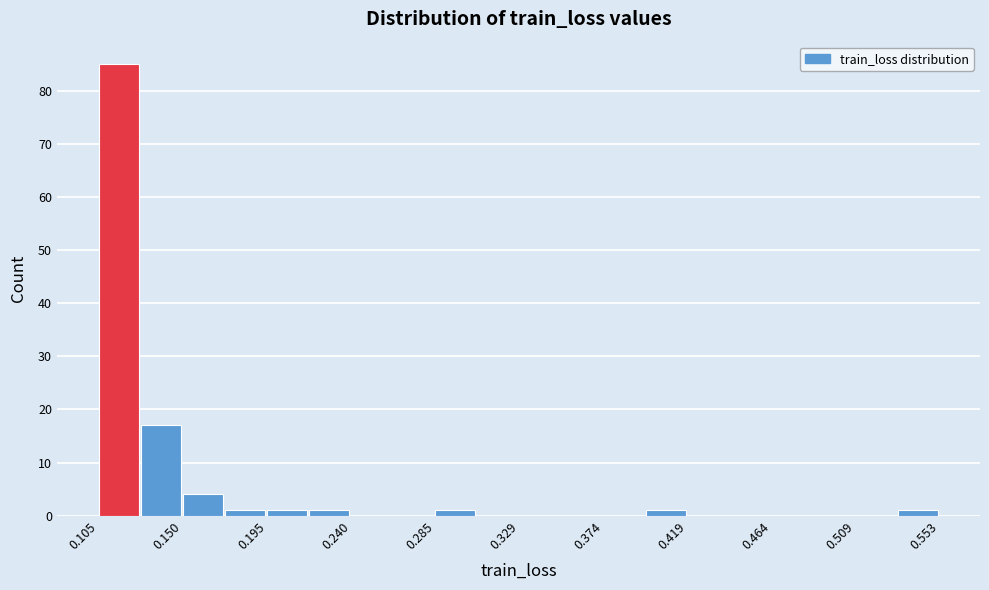

What is the height of the bar covering 0.175 to 0.195 on the x-axis? Neither the bar edges nor the heights are printed on the chart, so give them approximately, as read against the axes.

1